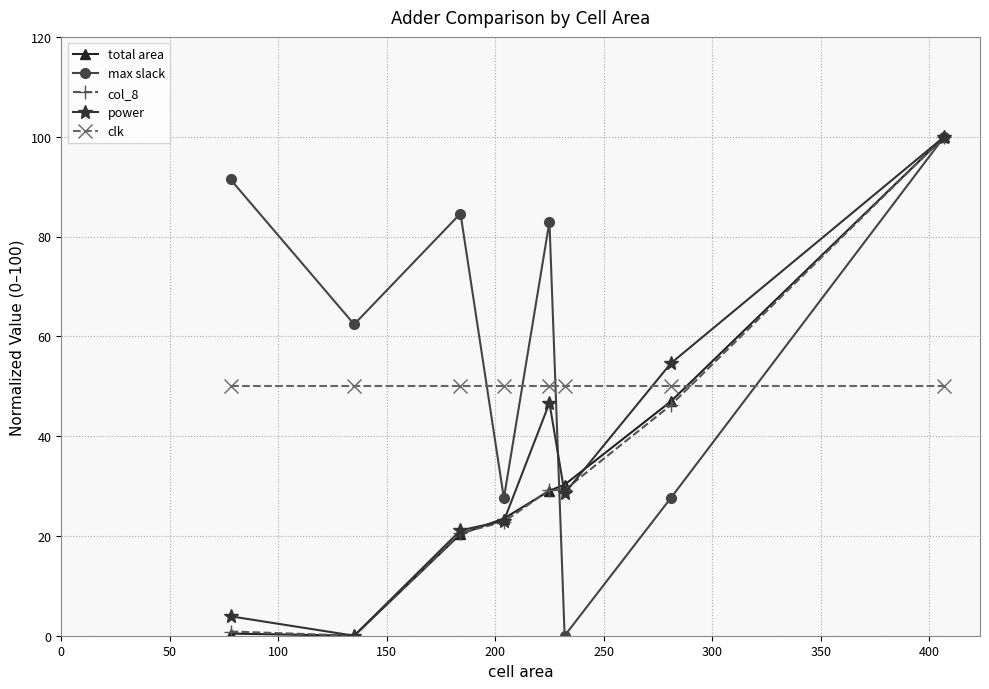

Which series has the largest total across all categories?

max slack